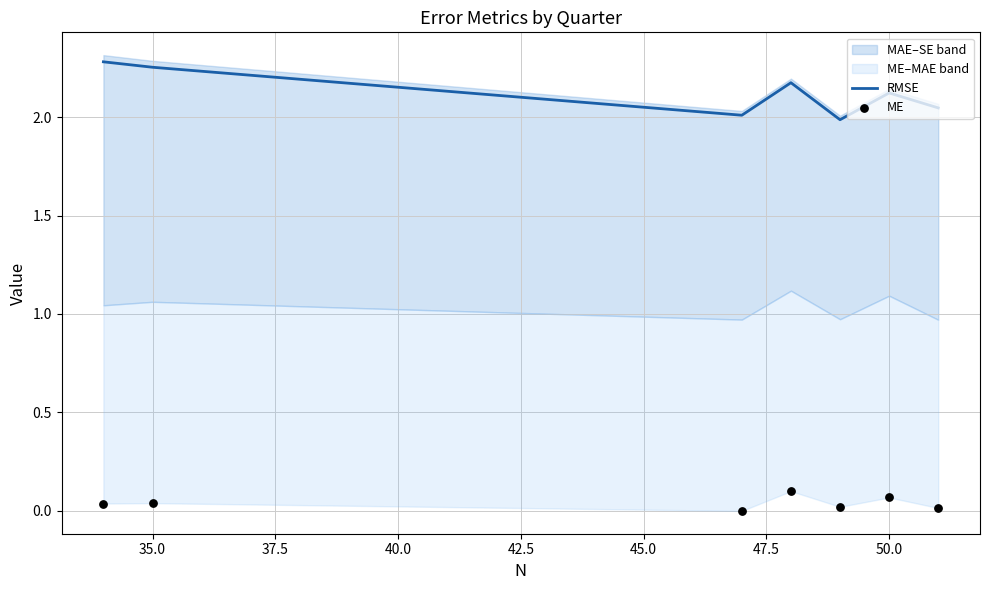

What is the total value across all series at 47.5?

2.1